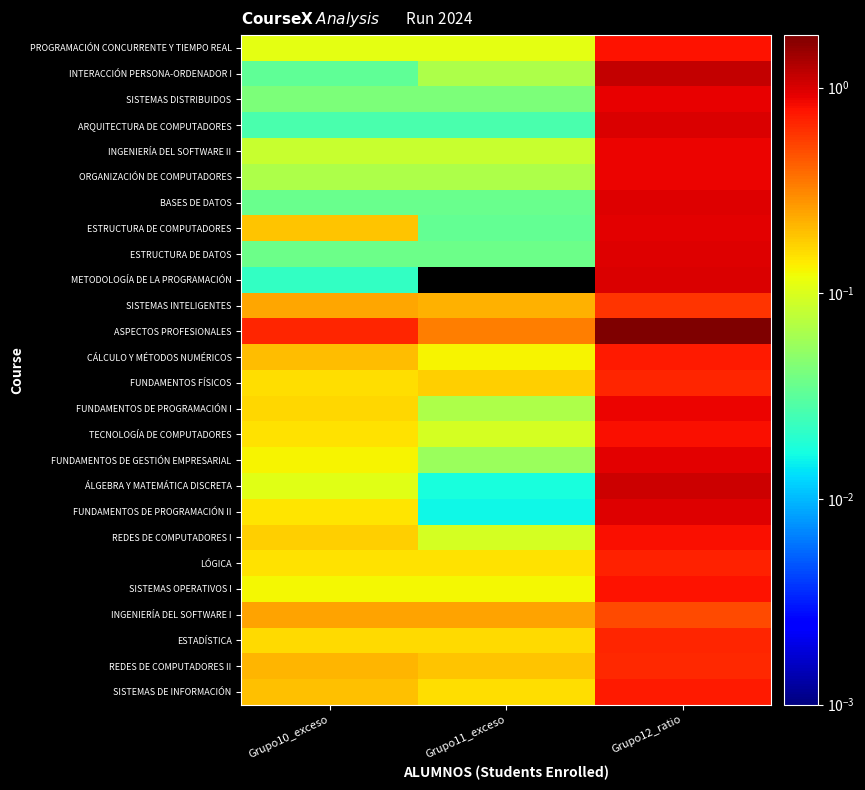

How many distinct data groups are displayed?

26